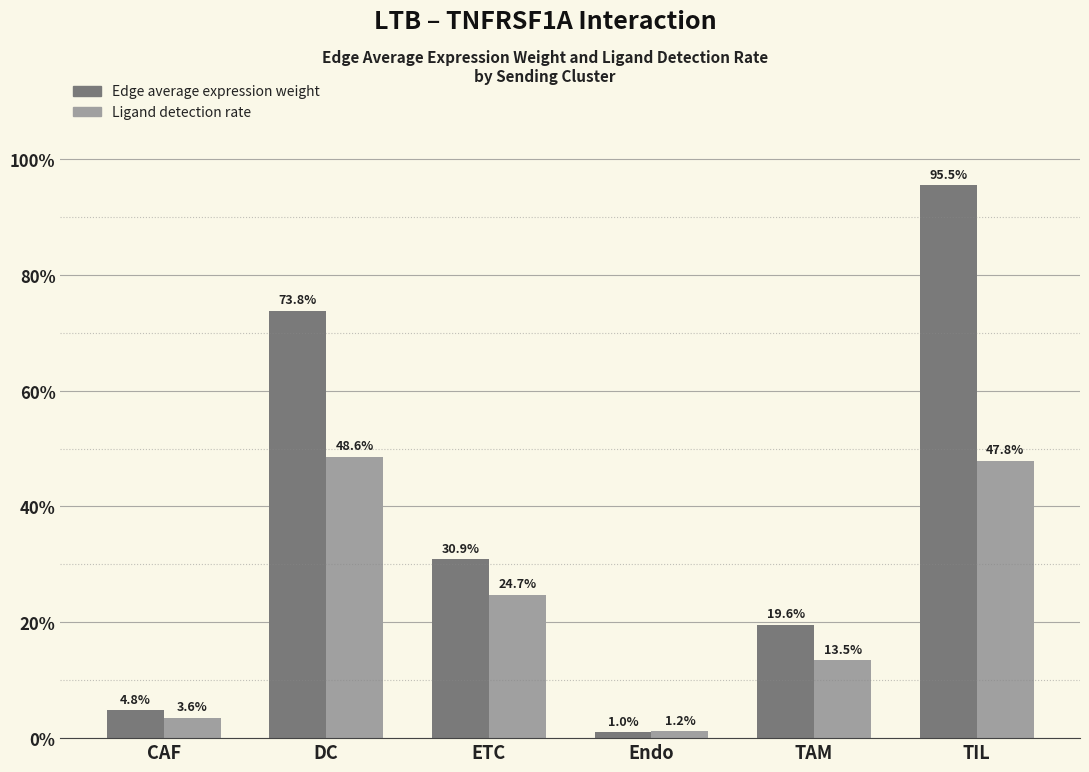

Are the bars grouped side by side (vs. stacked)?

Yes